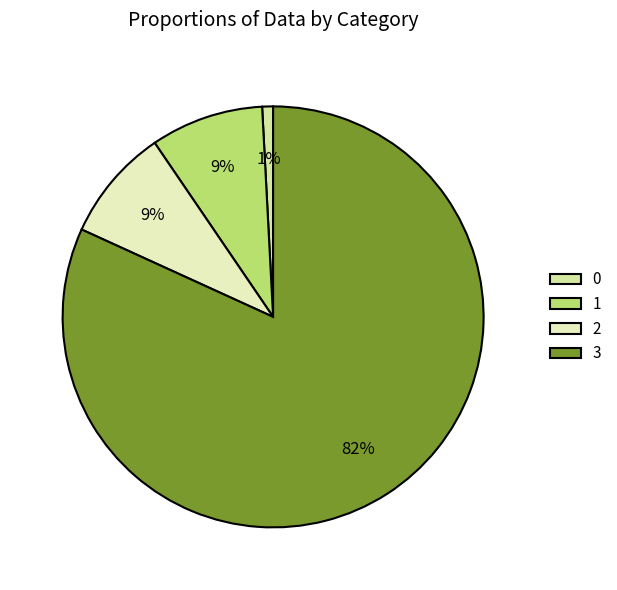

Is it true that 2 is 16% of the pie?

False